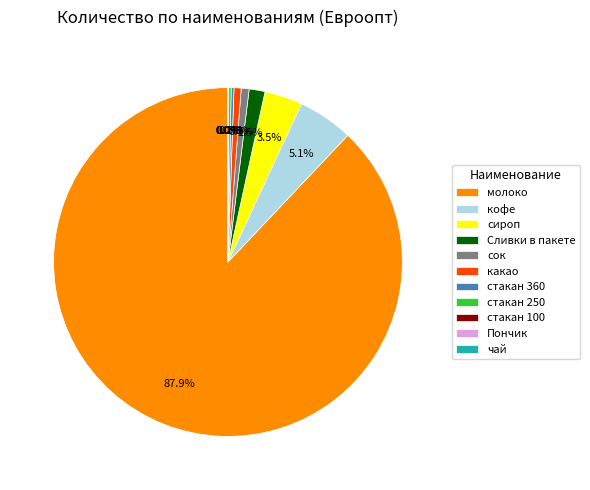

To the nearest percent, what is the difference between the сок and молоко slice percentages?

87%